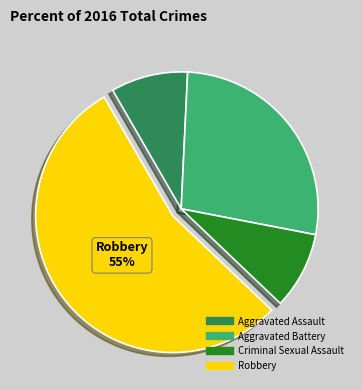

Which has a higher value, Robbery or Aggravated Assault?

Robbery